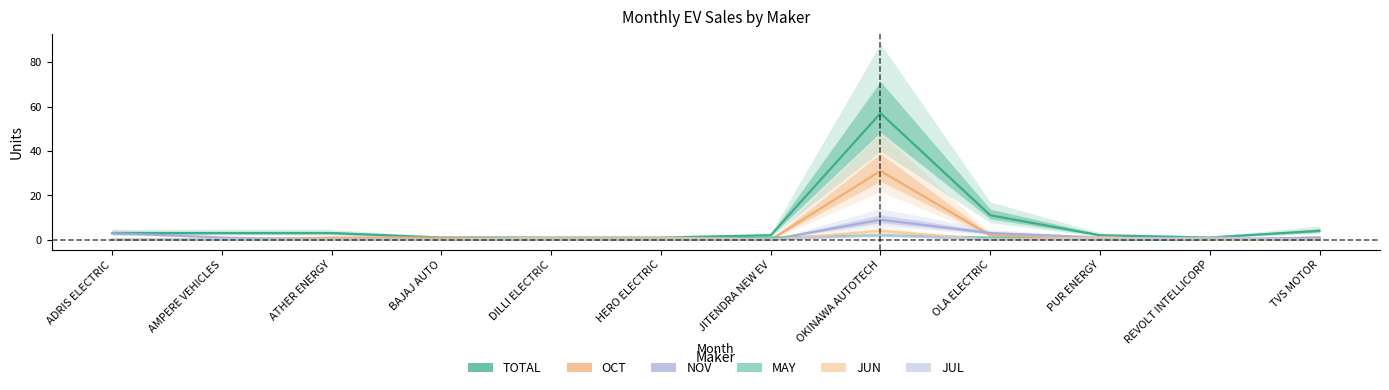

List the labels in order of JUN value, smallest first.

ADRIS ELECTRIC, AMPERE VEHICLES, ATHER ENERGY, BAJAJ AUTO, JITENDRA NEW EV, OLA ELECTRIC, REVOLT INTELLICORP, TVS MOTOR, DILLI ELECTRIC, HERO ELECTRIC, PUR ENERGY, OKINAWA AUTOTECH